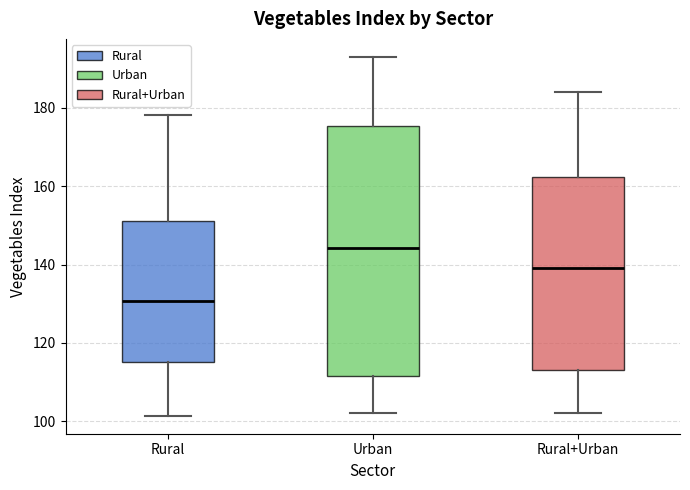

Reading left to right, transcribe this box plot: for each box, give where its median line is, the range the box spans, and where its two whiskers end, as read against the y-axis. The values are not printed on the chart, so give them approximately, as read against the axis.

Rural: median 130, box 116 to 152, whiskers 102 to 178
Urban: median 144, box 112 to 176, whiskers 102 to 194
Rural+Urban: median 140, box 112 to 162, whiskers 102 to 184